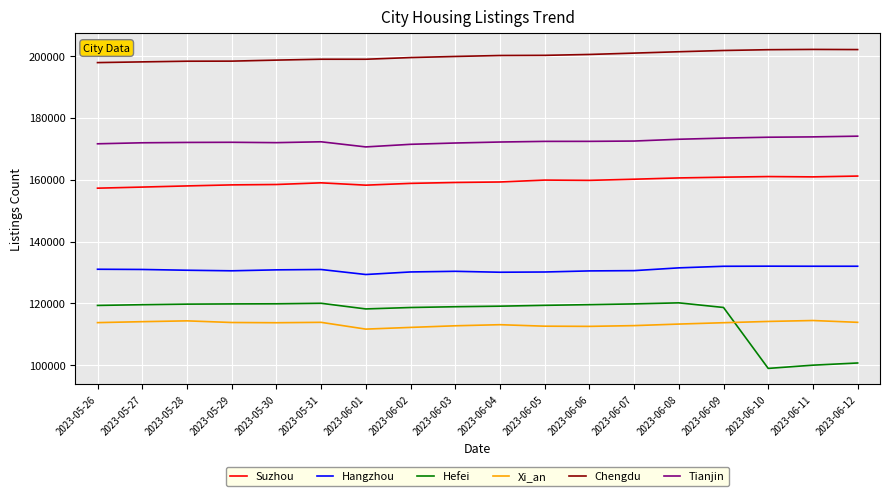

True or false: Hangzhou and Suzhou cross at least once.

False